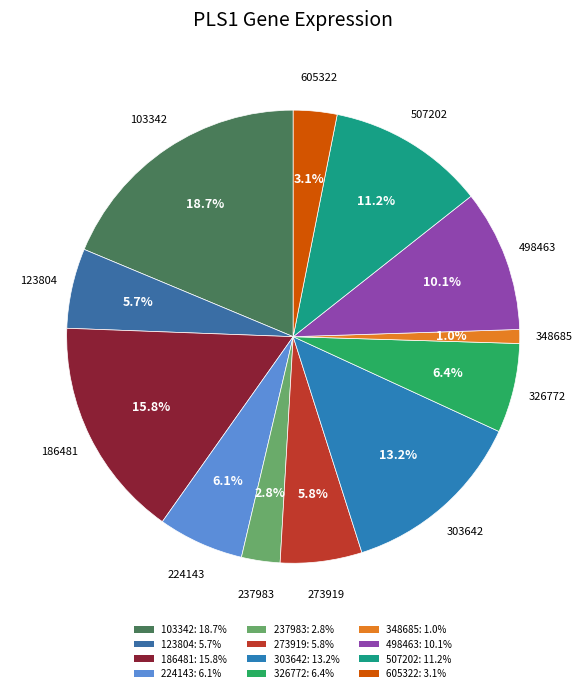

True or false: 123804 accounts for 20% of the total.

False